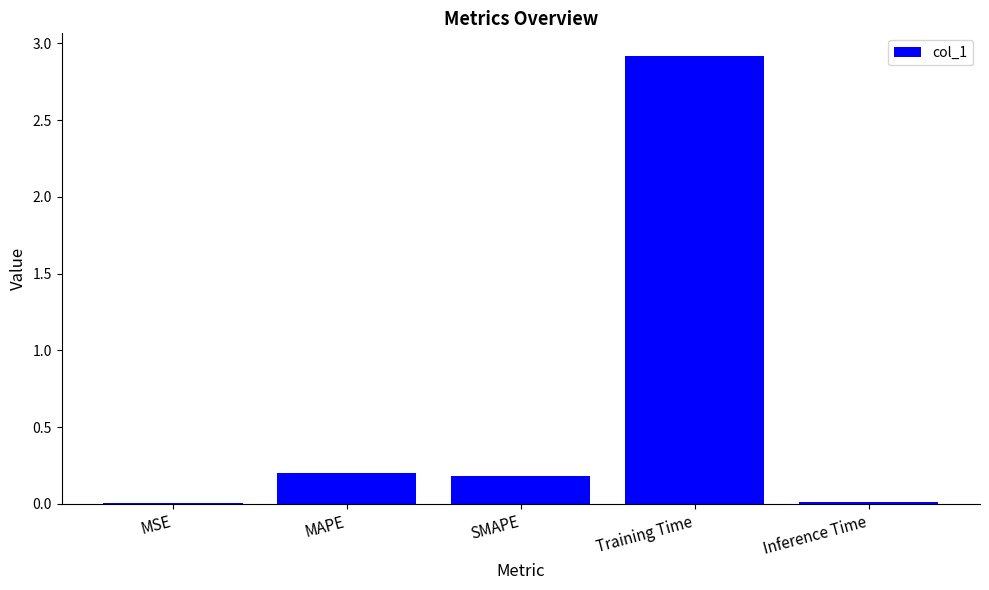

Is it true that the value at Training Time is 2.9?

True